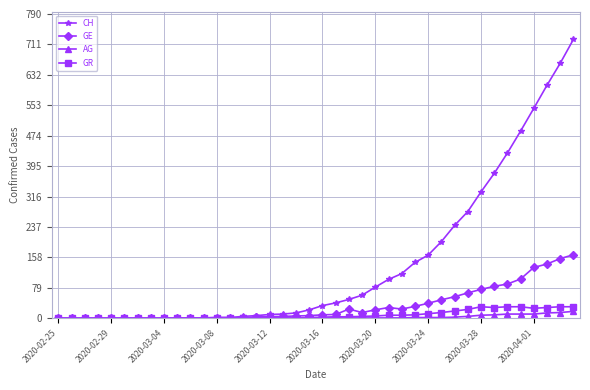

How many values in the AG series are below 1?

19